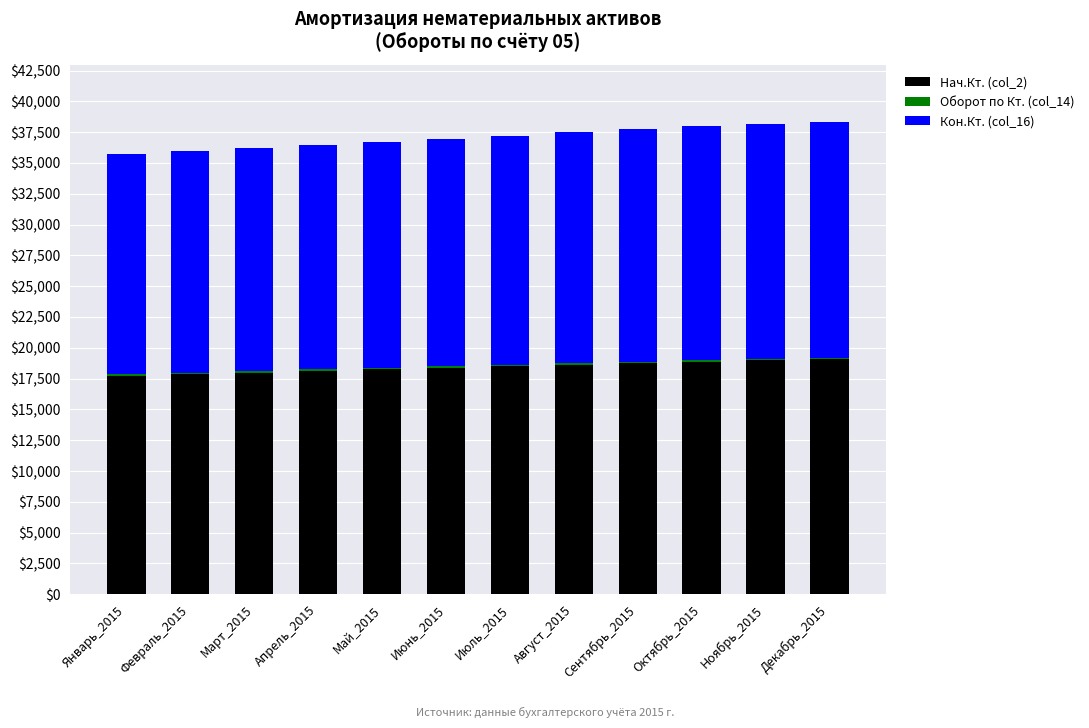

What is the highest value of the Нач.Кт. (col_2) series?

19087.8